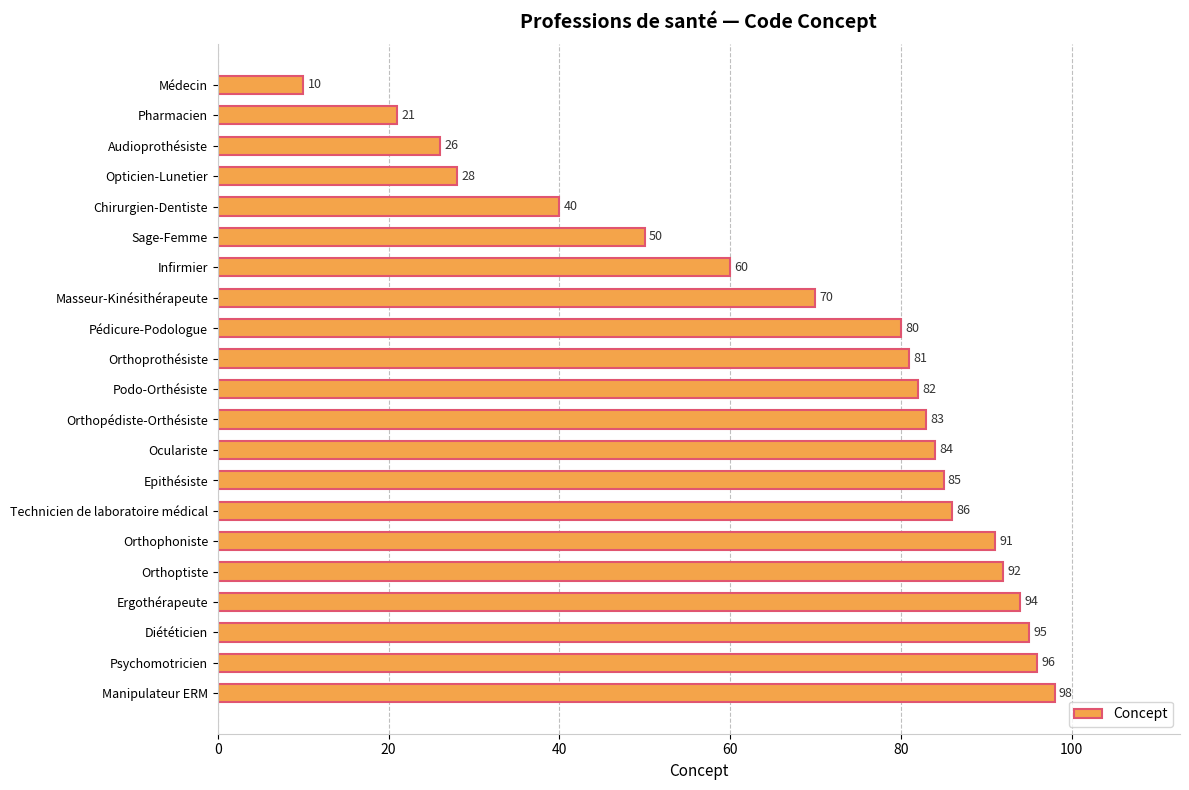

True or false: the data shows 43 at Pédicure-Podologue.

False